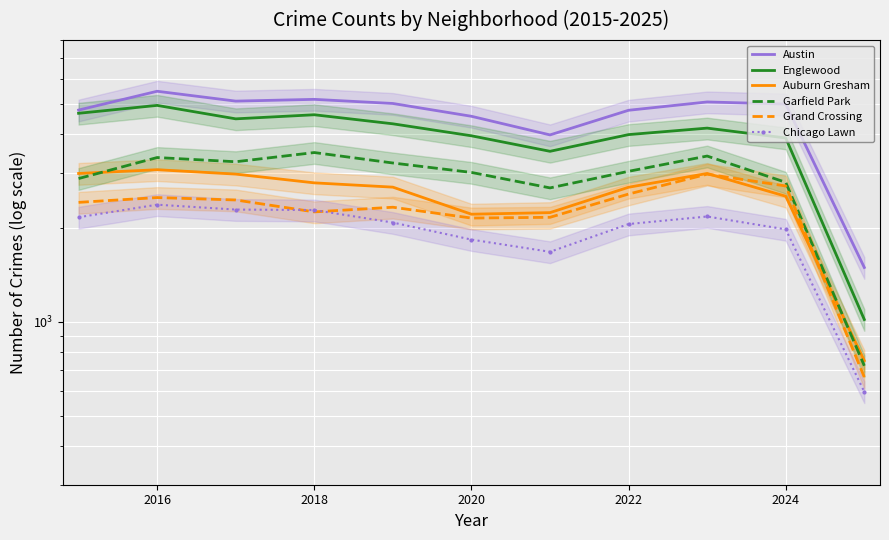

What is the minimum value for Grand Crossing?

664